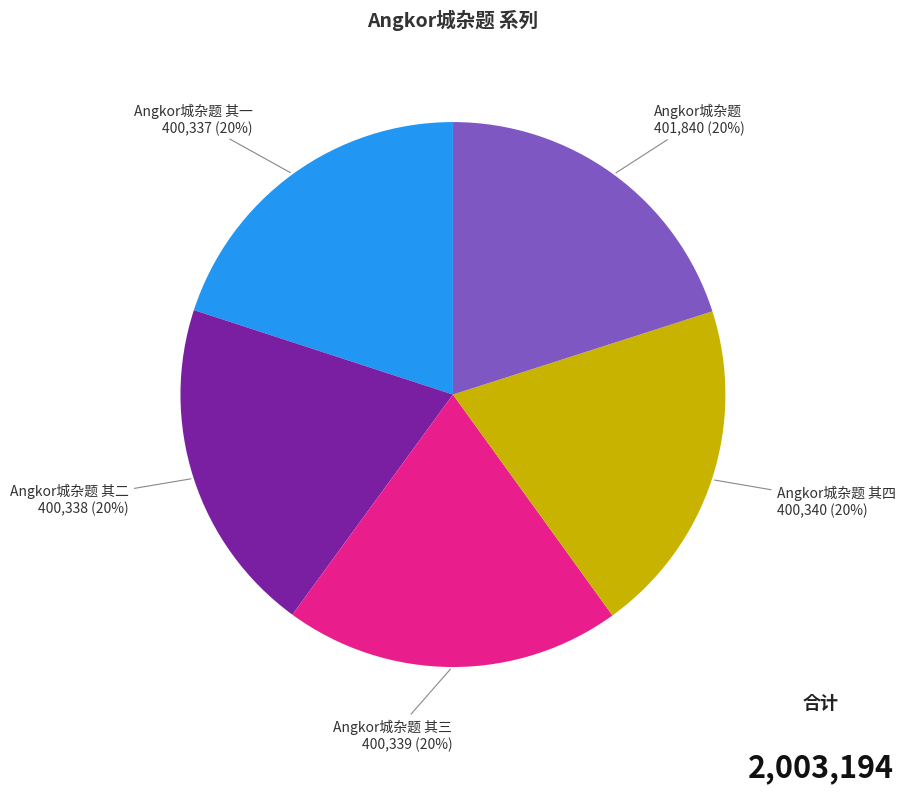

To the nearest percent, what is the average slice percentage?

20%